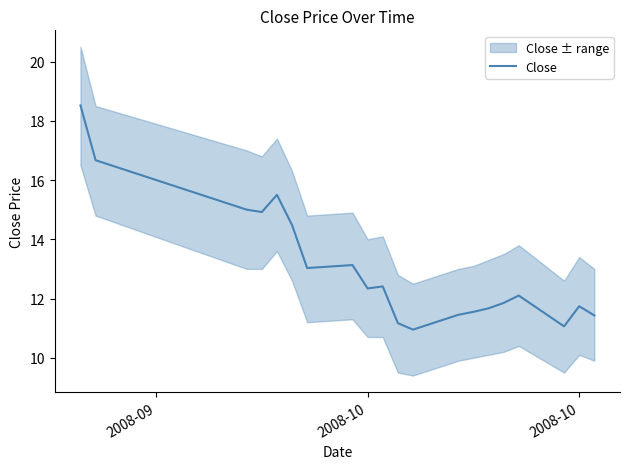

Reading right to left, list all the values displayed in this chart.

11.4	11.7	11.1	12.1	11.8	11.7	11.6	11.4	10.9	11.2	12.4	12.3	13.1	13.0	14.5	15.5	14.9	15.0	16.7	18.5